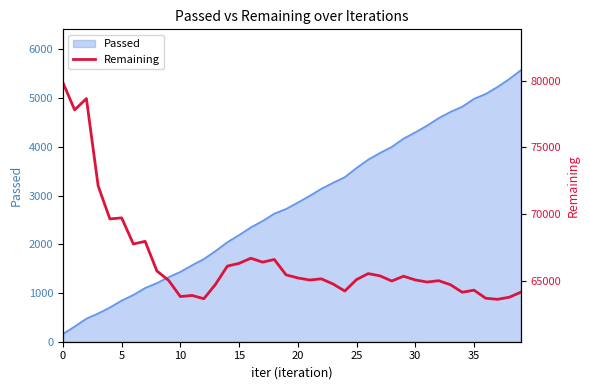

What is the highest value of the Passed series?

5577